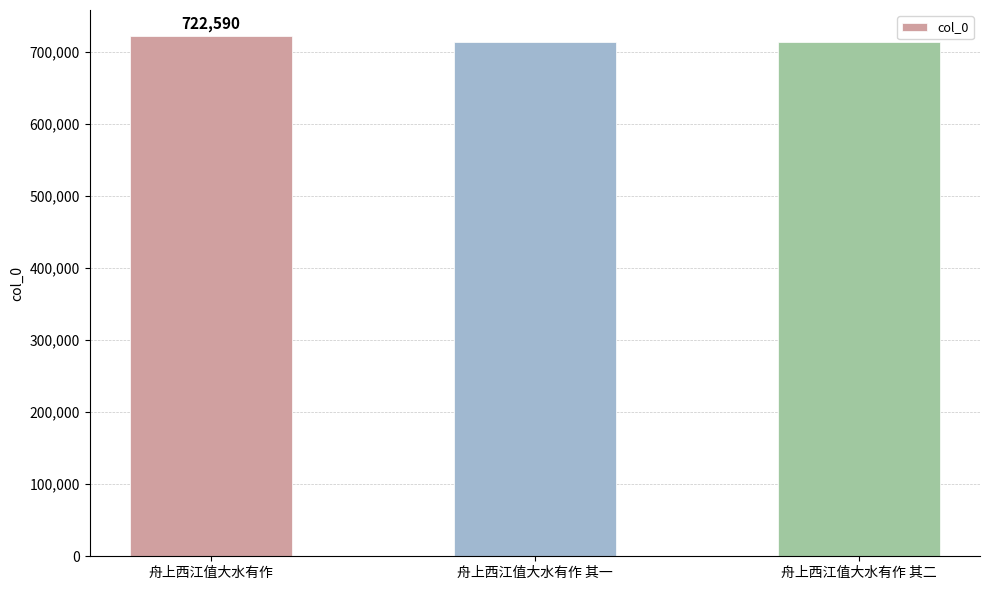

What is the smallest value displayed?

713905